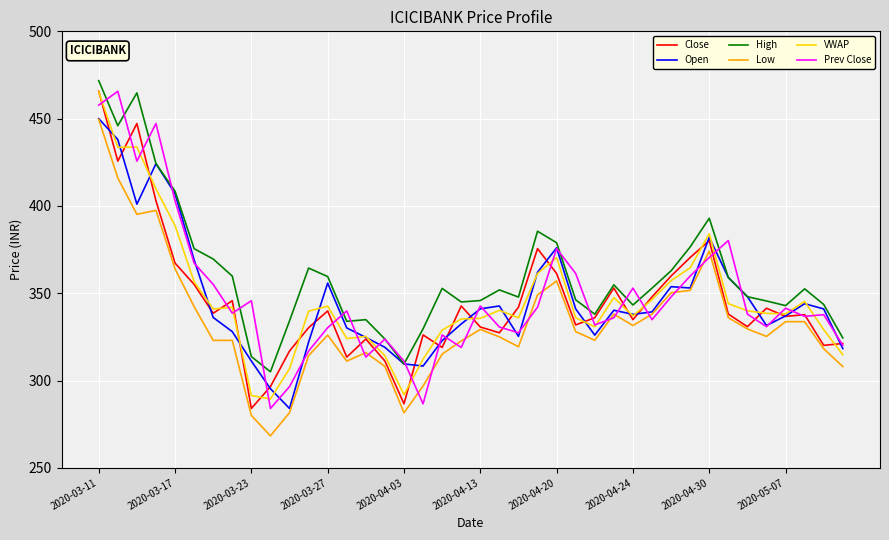

What is the minimum value for High?

305.0